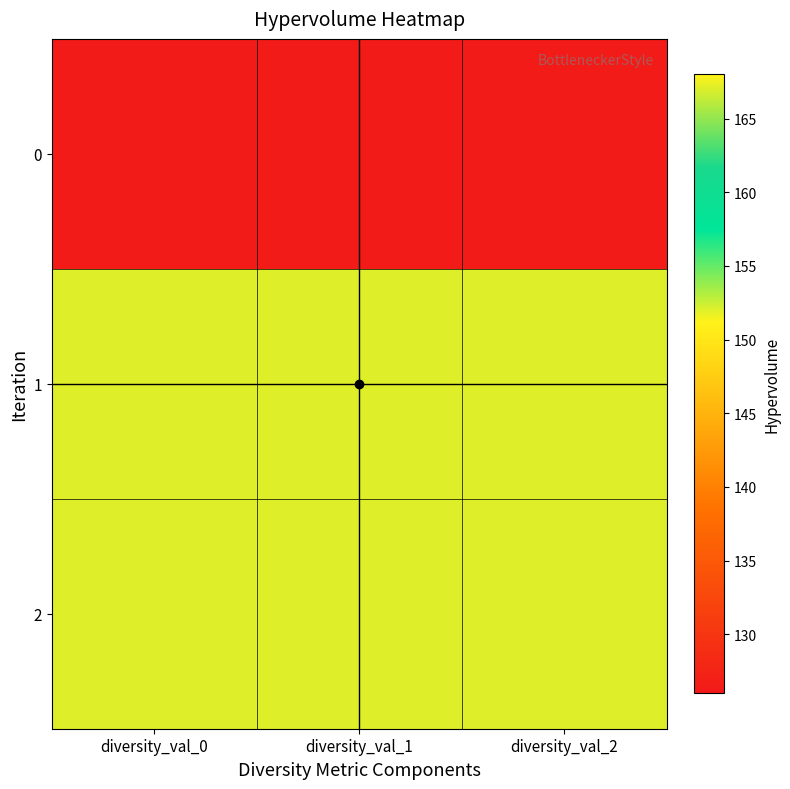

Reading left to right, what are all the values shown in this chart?

0: diversity_val_0=126.4	diversity_val_1=126.4	diversity_val_2=126.4
1: diversity_val_0=167.0	diversity_val_1=167.0	diversity_val_2=167.0
2: diversity_val_0=167.0	diversity_val_1=167.0	diversity_val_2=167.0